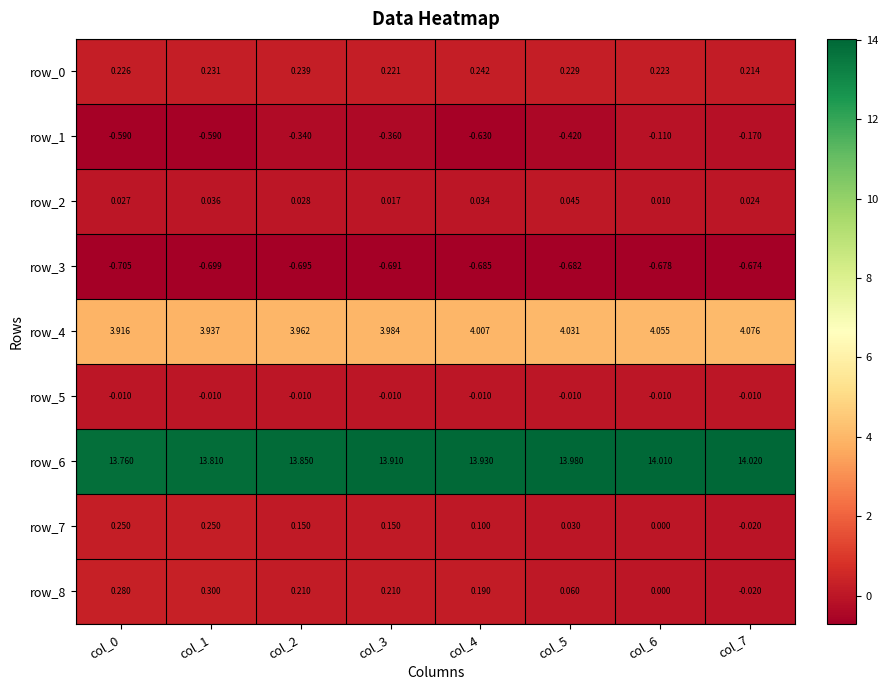

Where is row_3 nearest to the value 0?

col_7